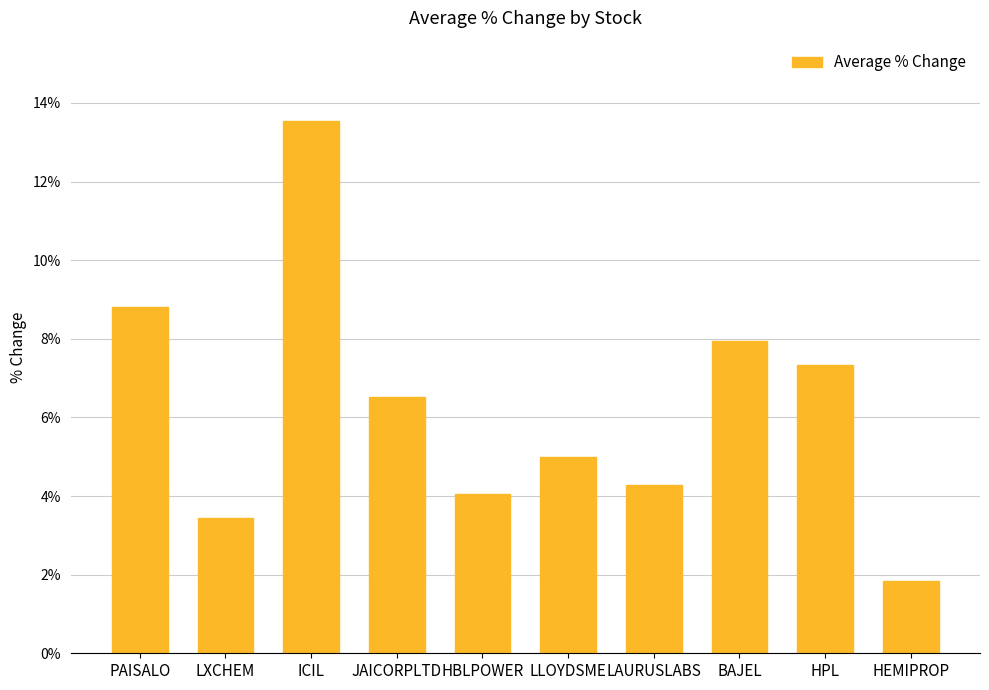

What is the smallest value displayed?

1.9